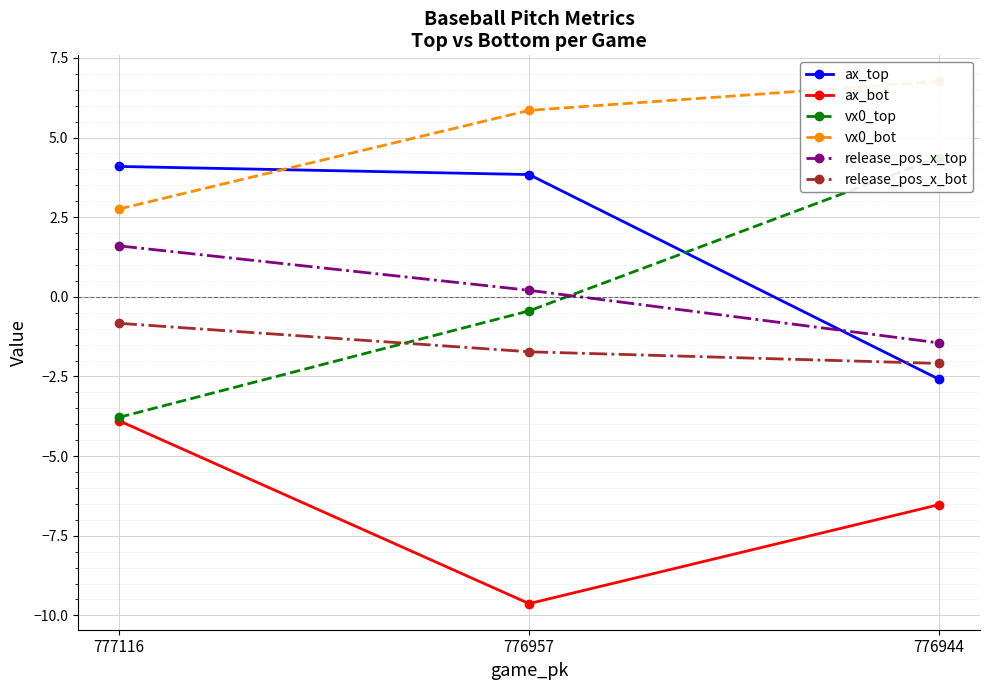

At how many categories does at least one series exceed -6?

3